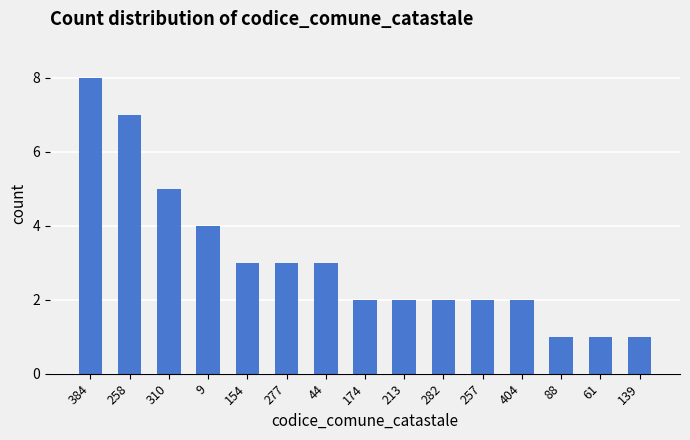

Which category has the highest value across all series?

384